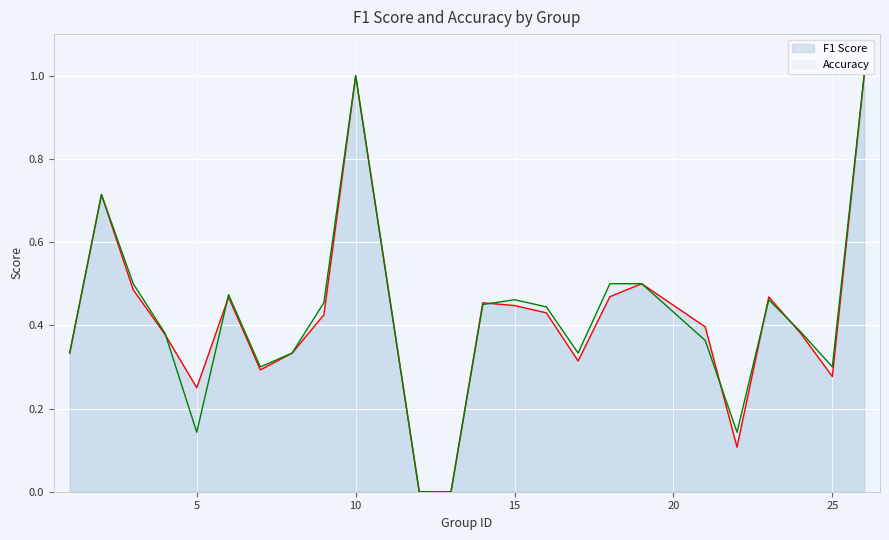

What is the total value across all series at 10?

2.0